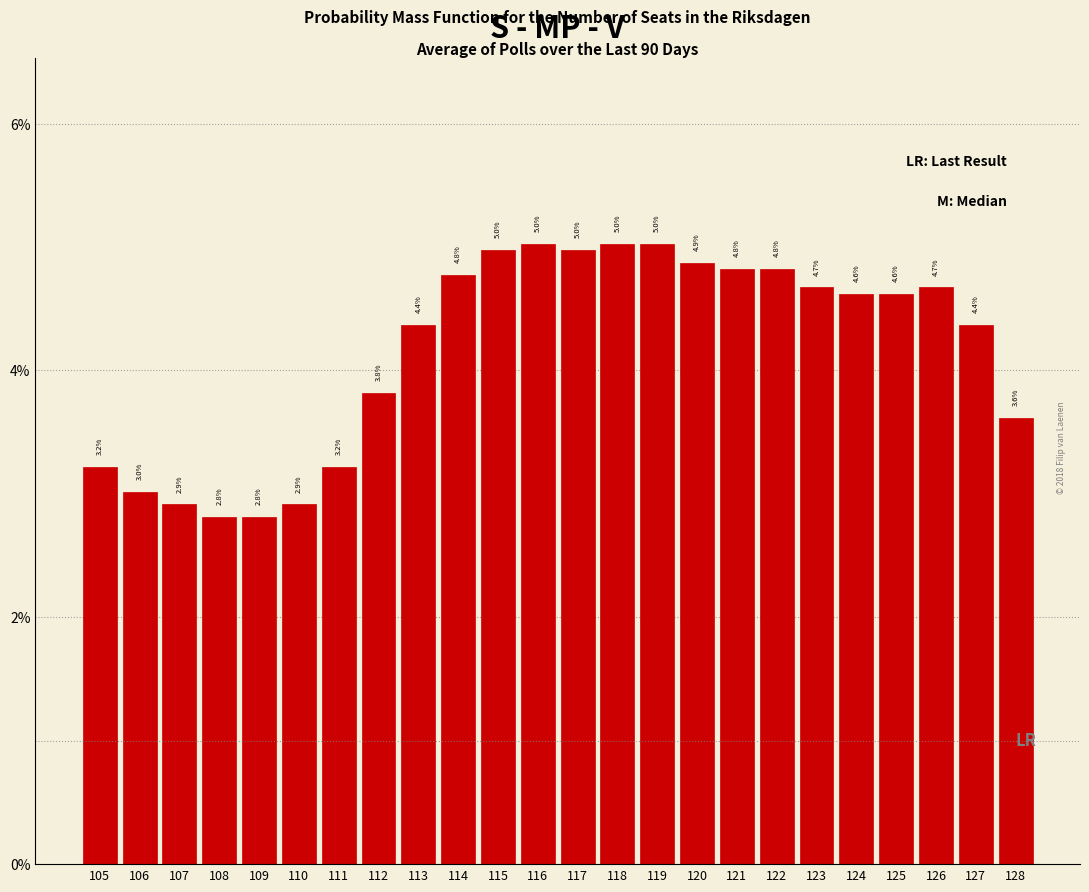

Are the bars horizontal?

No